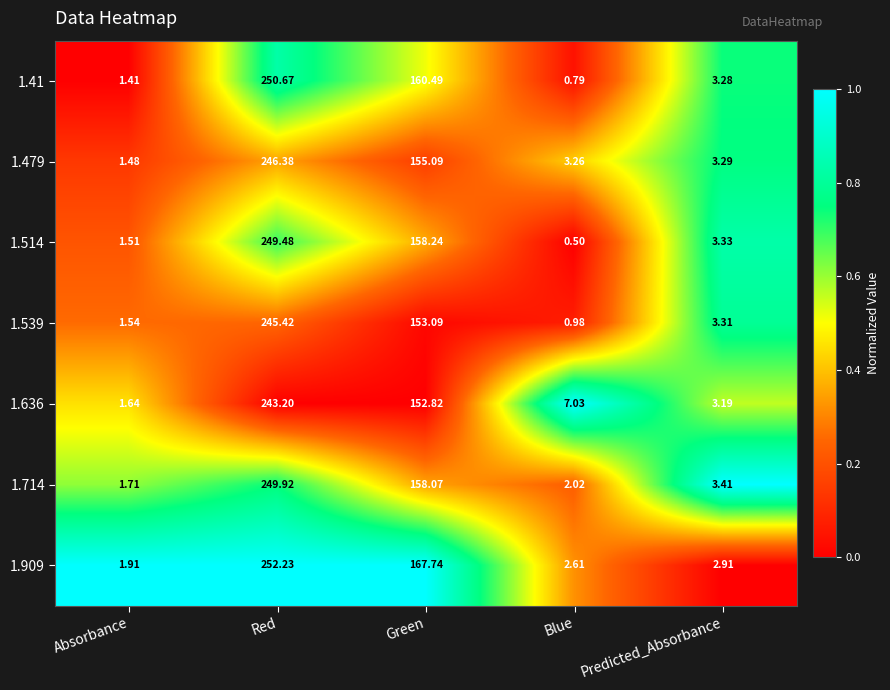

Which series changed the most between Green and Predicted_Absorbance?

1.909